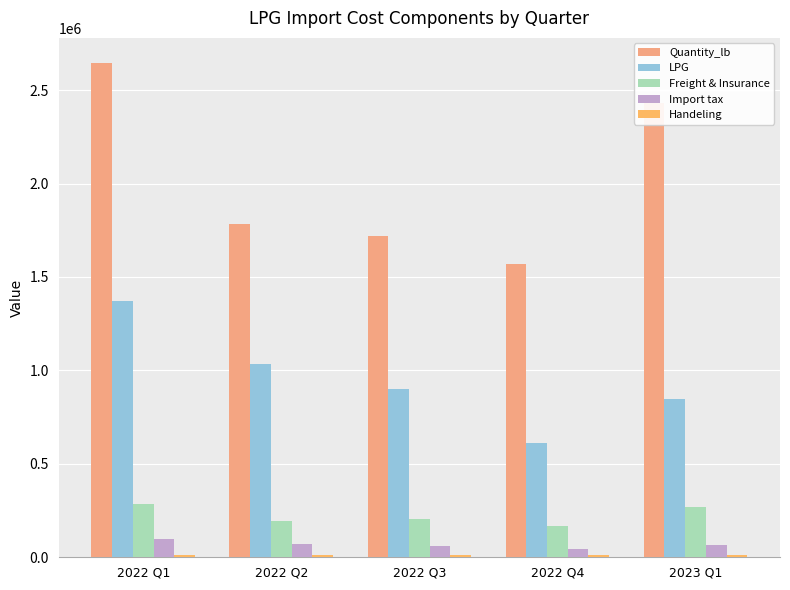

Between 2022 Q3 and 2022 Q2, which is larger?

2022 Q2